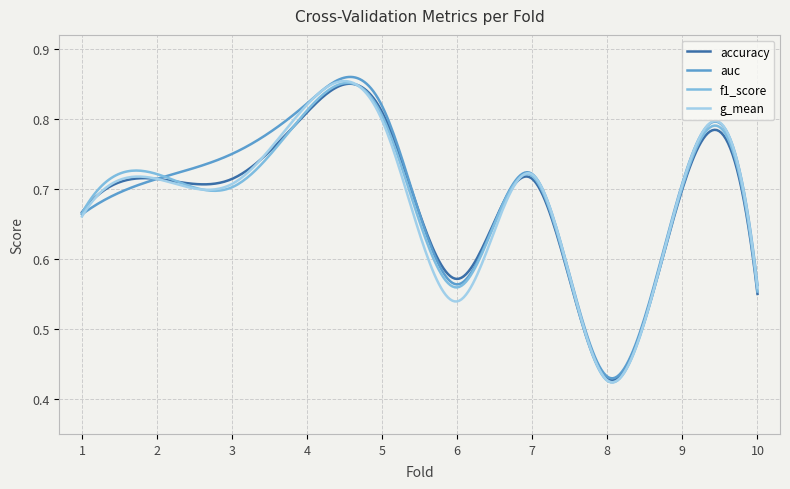

Which category has the highest value in the f1_score series?

4